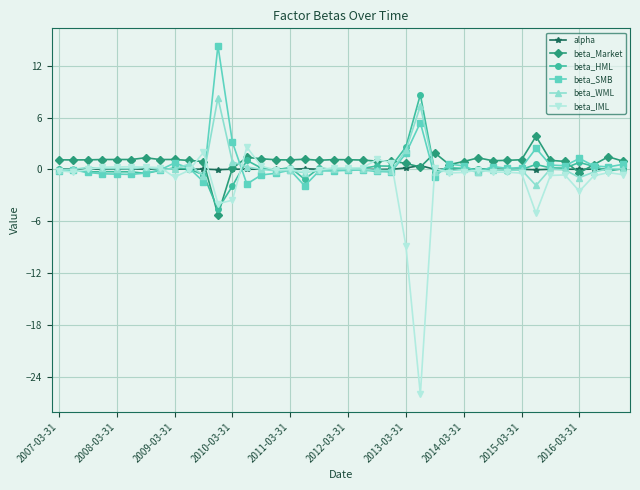

What is the smallest value displayed?

-26.0